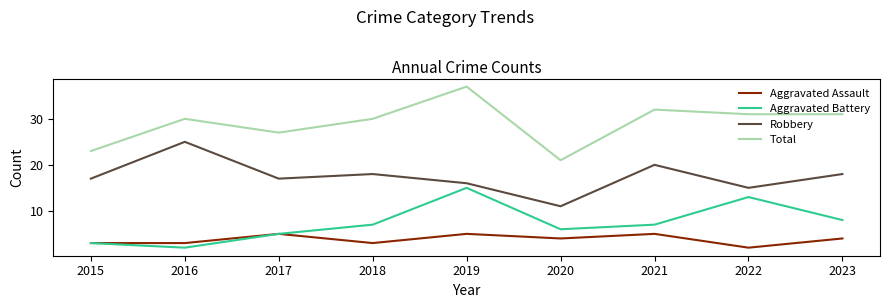

List the series in order of their peak value, lowest first.

Aggravated Assault, Aggravated Battery, Robbery, Total